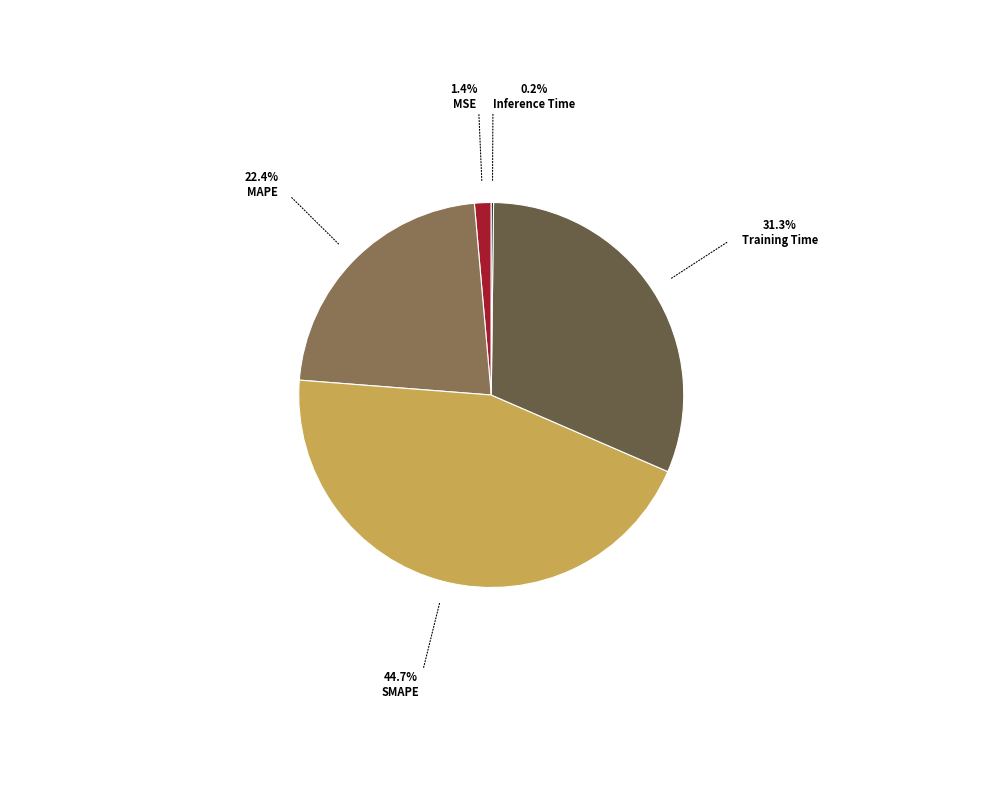

Is there a majority slice in this chart?

No